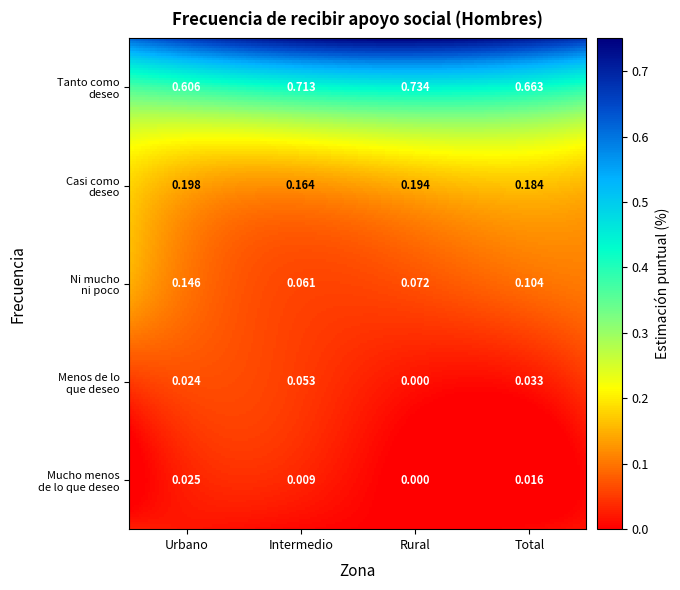

True or false: Urbano has a value of 0.0 at Menos de lo
que deseo.

True